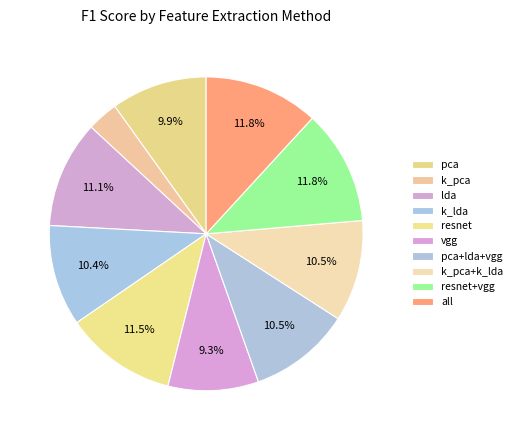

What percentage is the k_pca+k_lda slice, to the nearest percent?

10%